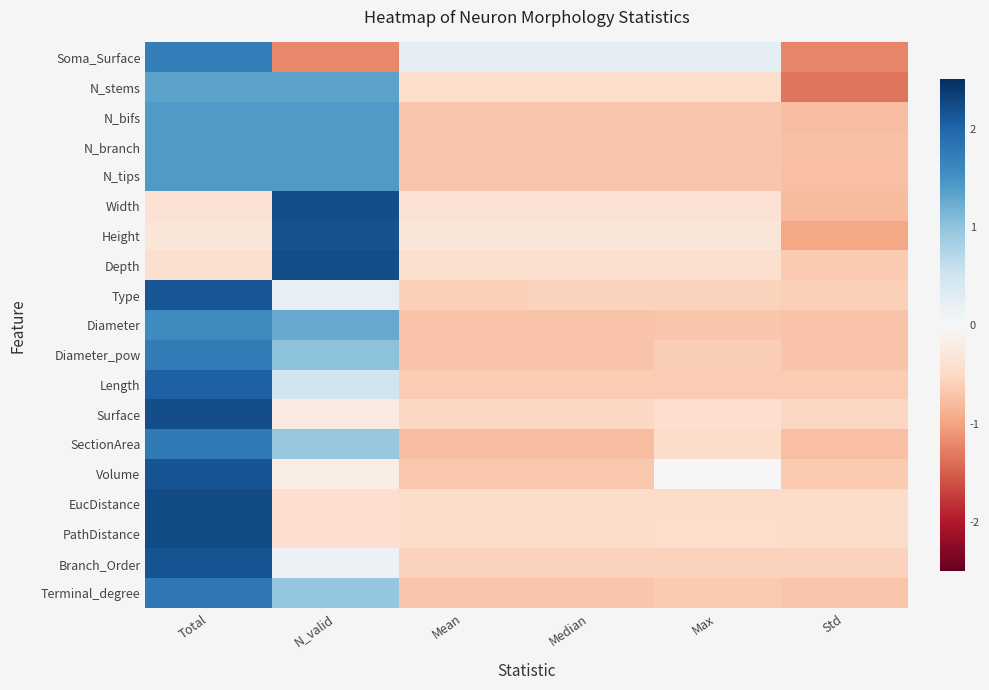

What is the difference between the highest and lowest values at N_valid?

3.4